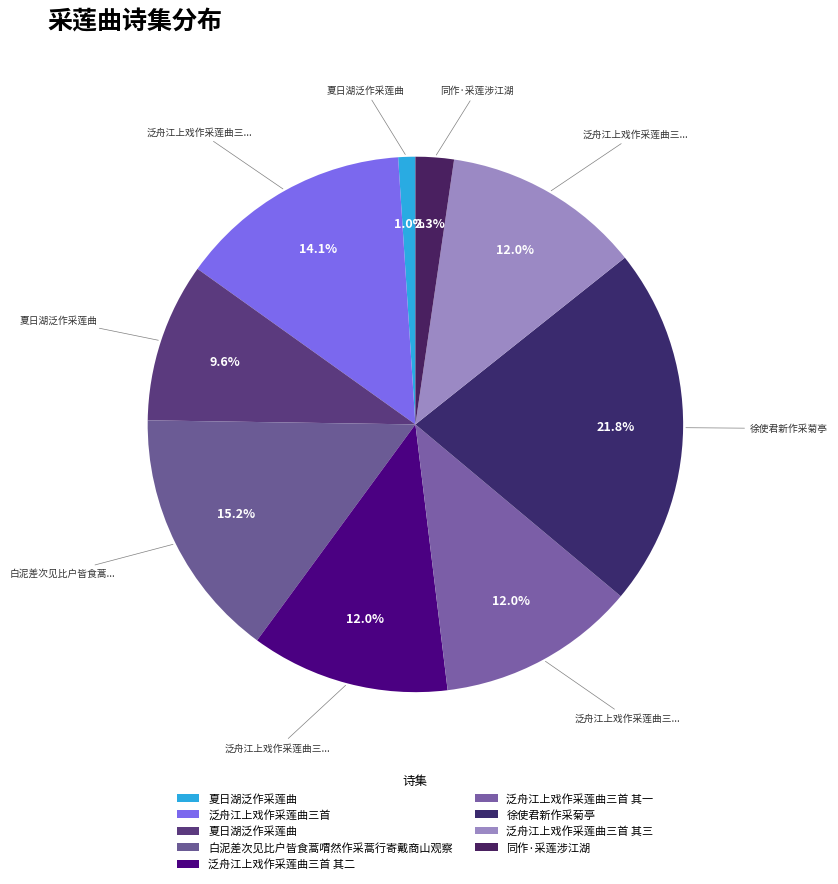

Which slice is the smallest?

夏日湖泛作采莲曲